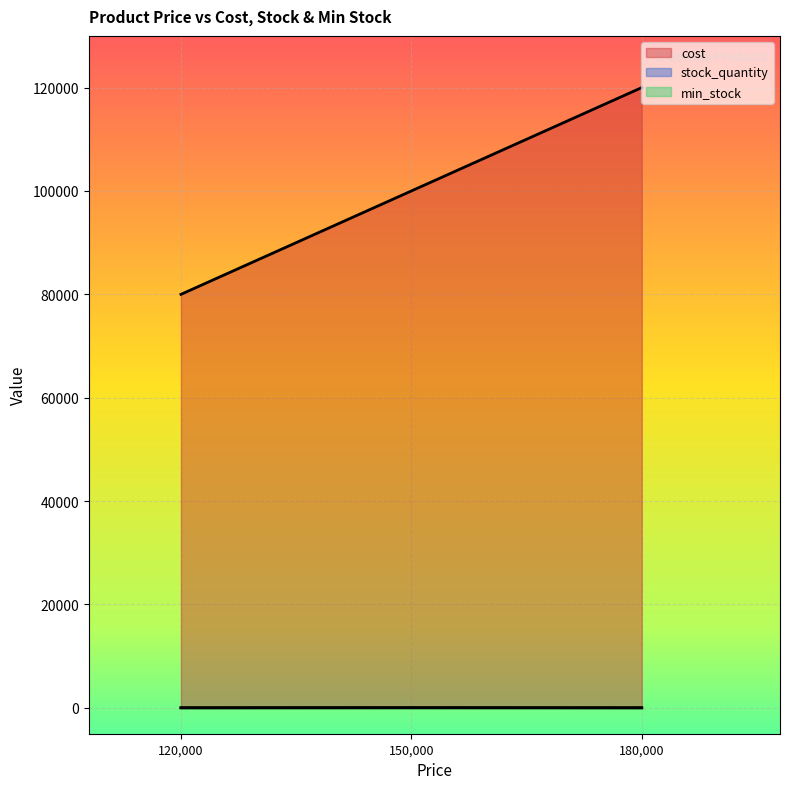

What is the spread (max minus min) of values at 180000?

20